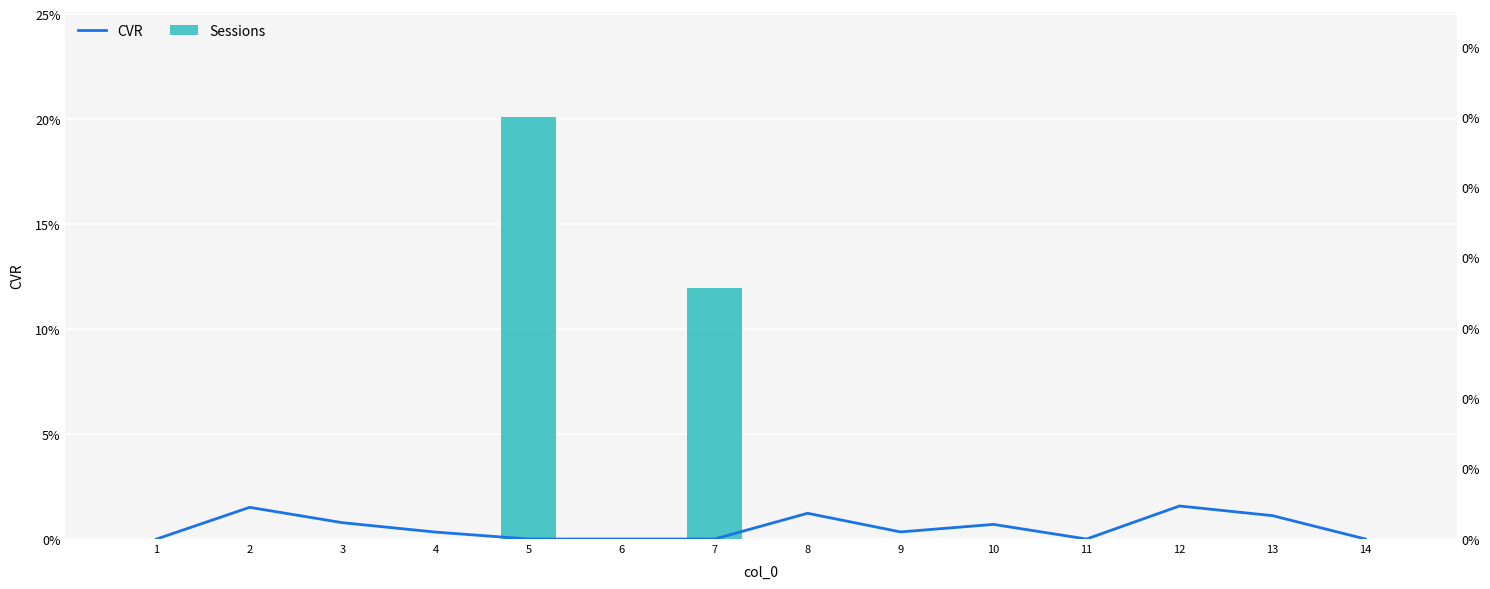

Rank the series by their maximum value, from highest to lowest.

Sessions, CVR